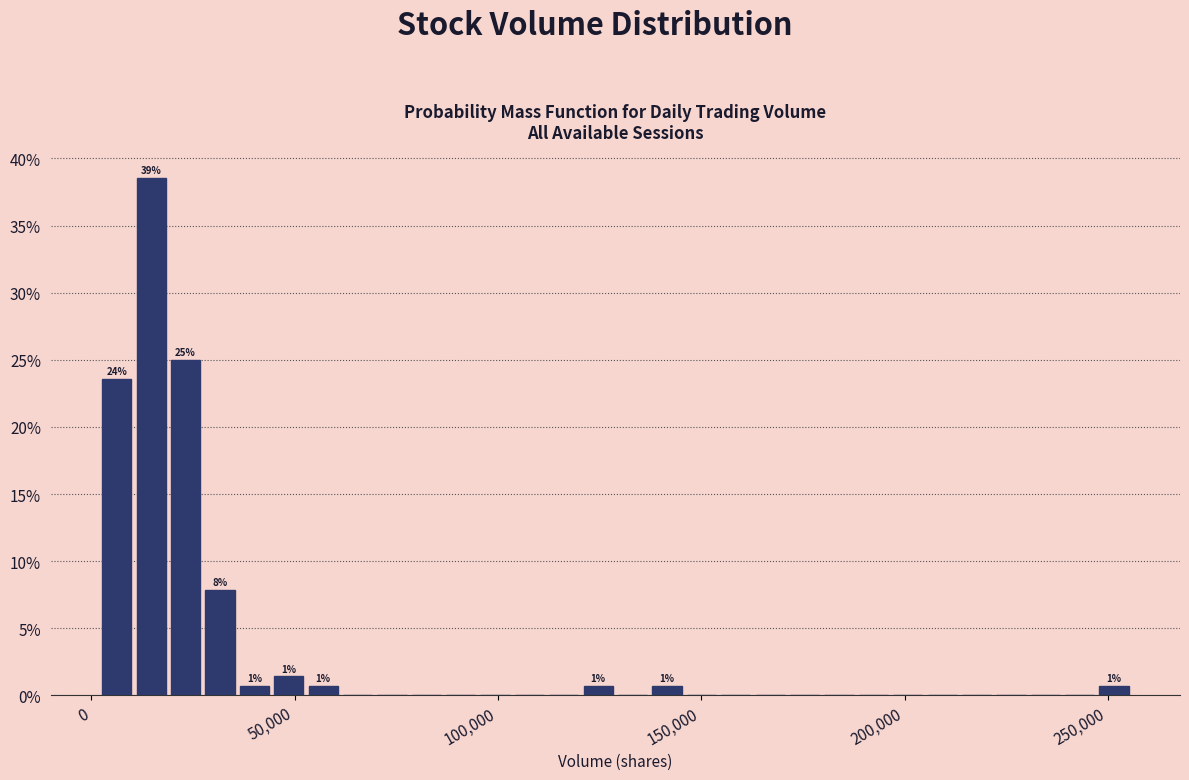

Read against the x-axis, roughly where is the centre of the tallest bar?

15000